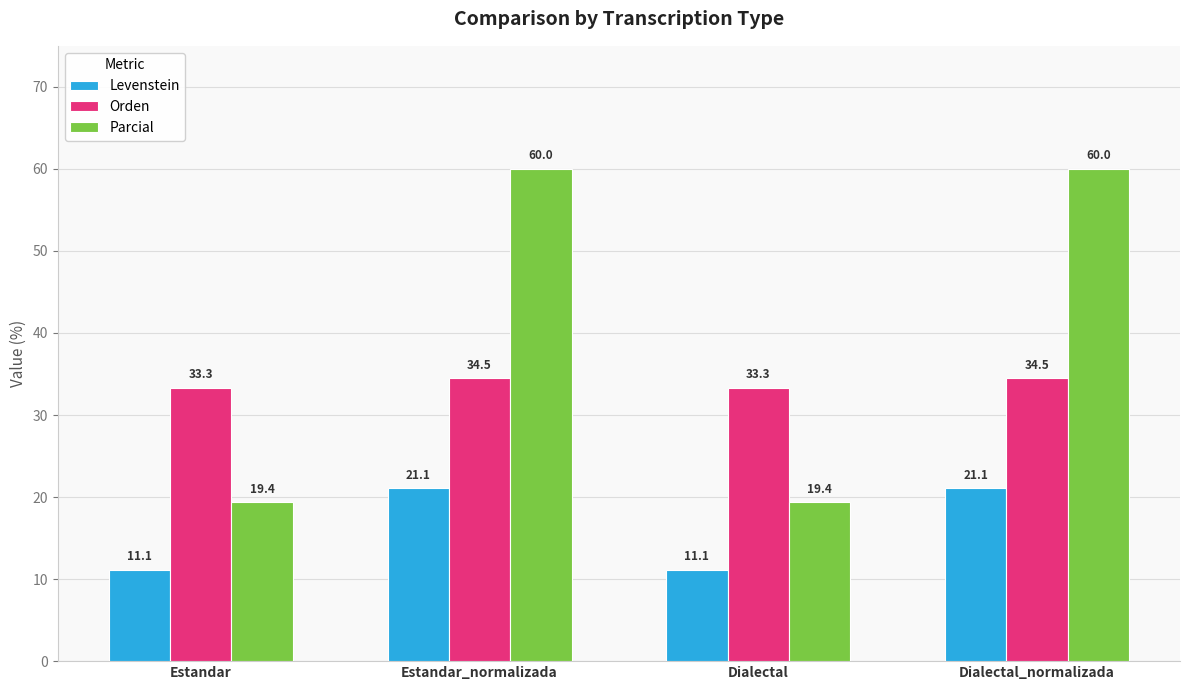

Is the value of Parcial at Dialectal_normalizada greater than the value of Levenstein at Estandar?

Yes